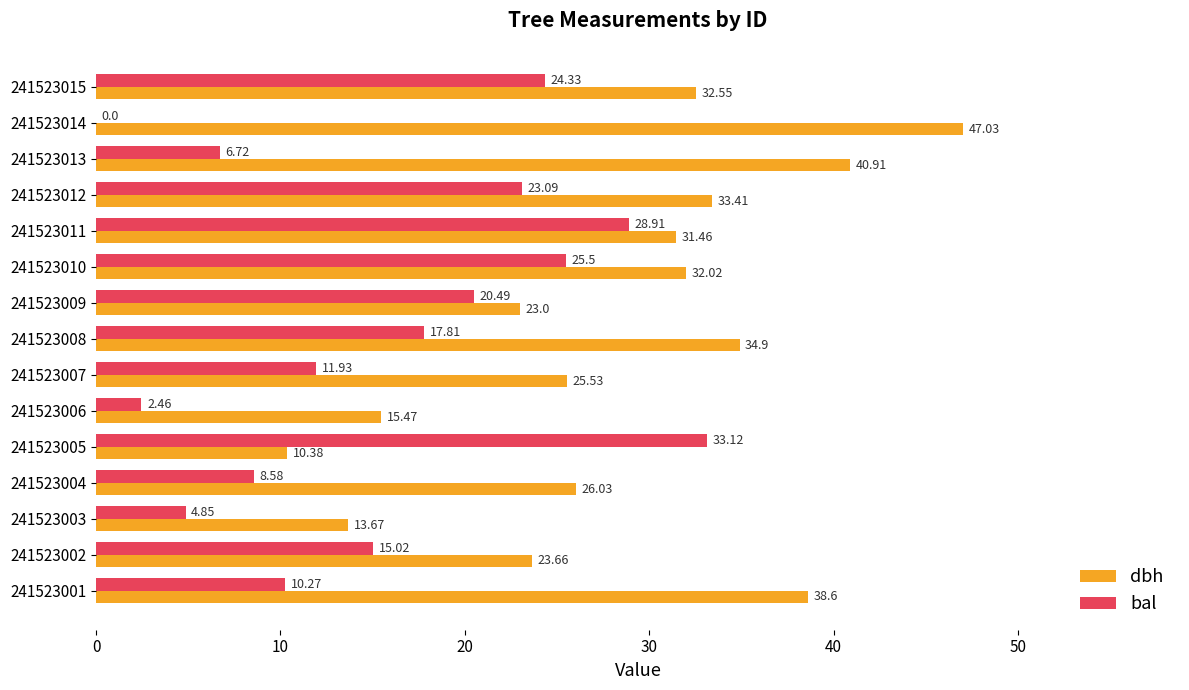

How many data points in bal are above 15?

8